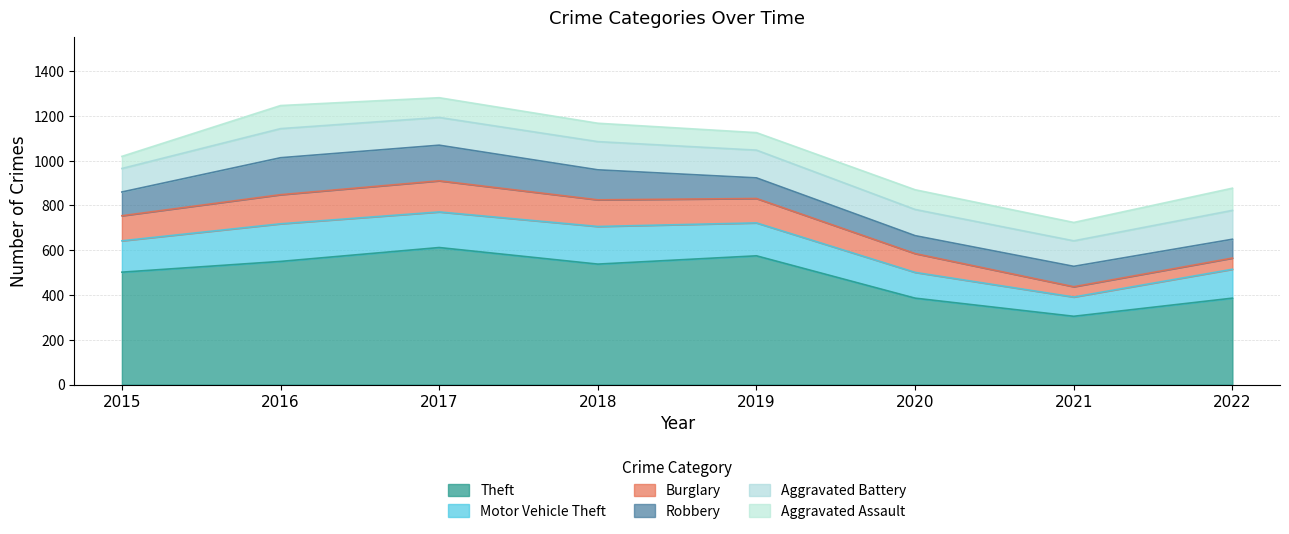

At which label is Burglary closest to 92?

2020